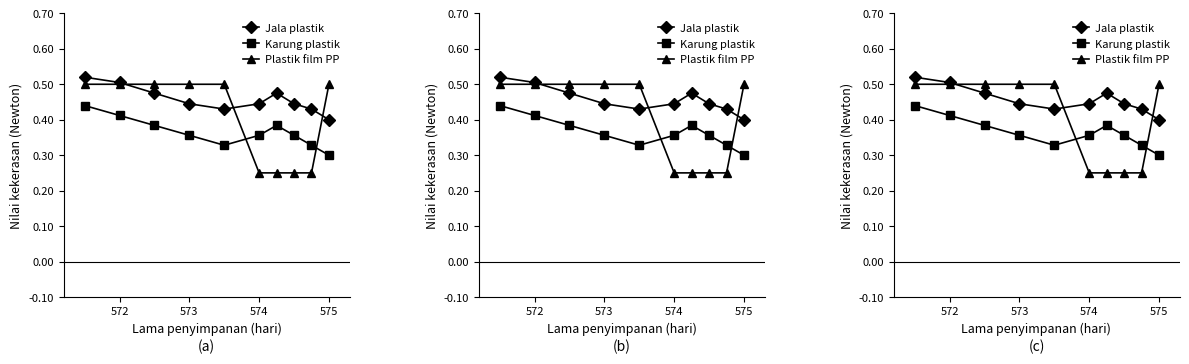

Rank the series by their maximum value, from lowest to highest.

Karung plastik, Plastik film PP, Jala plastik